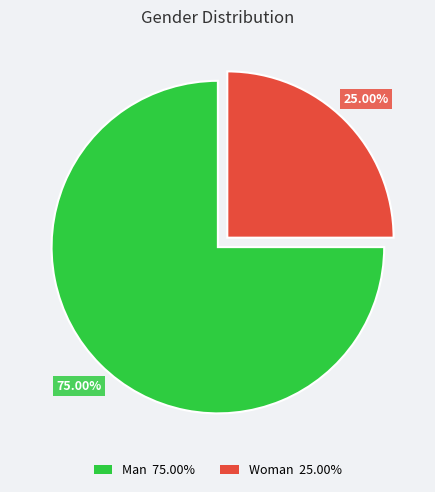

The Woman slice represents 31% of the pie. True or false?

False